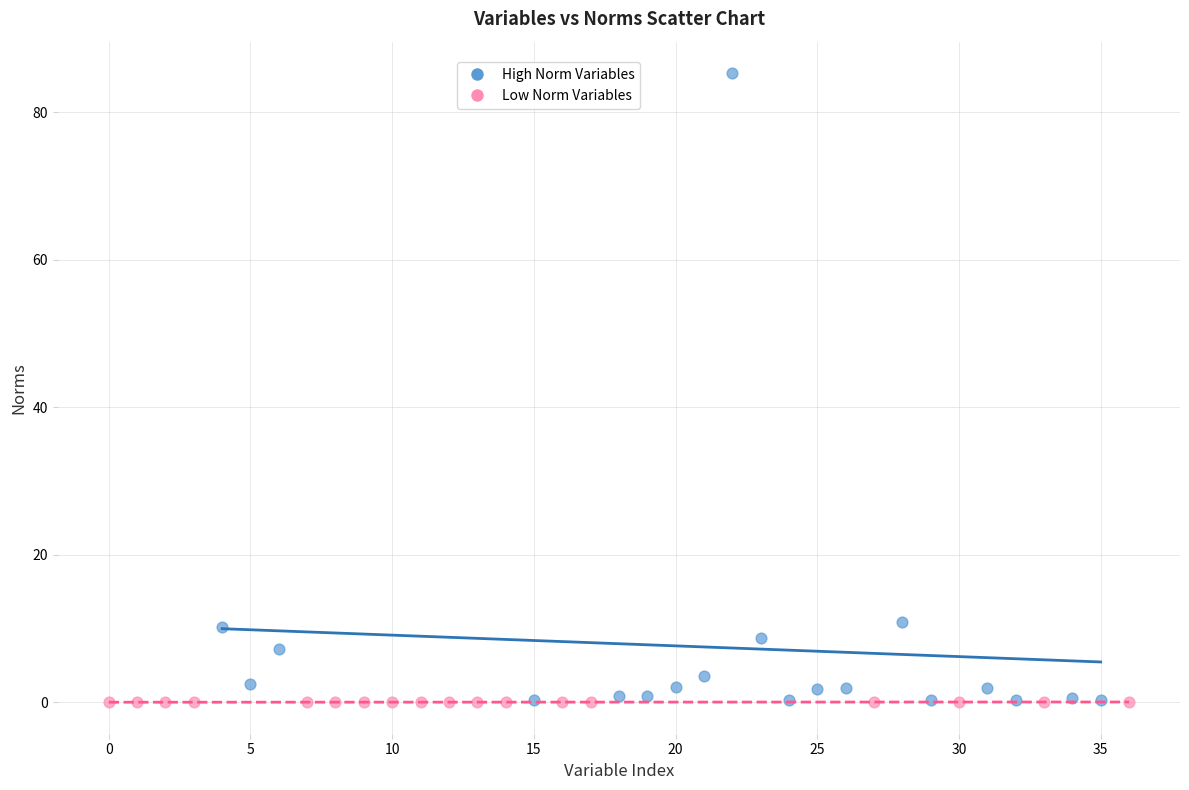

Which series reaches the maximum Y coordinate?

High Norm Variables